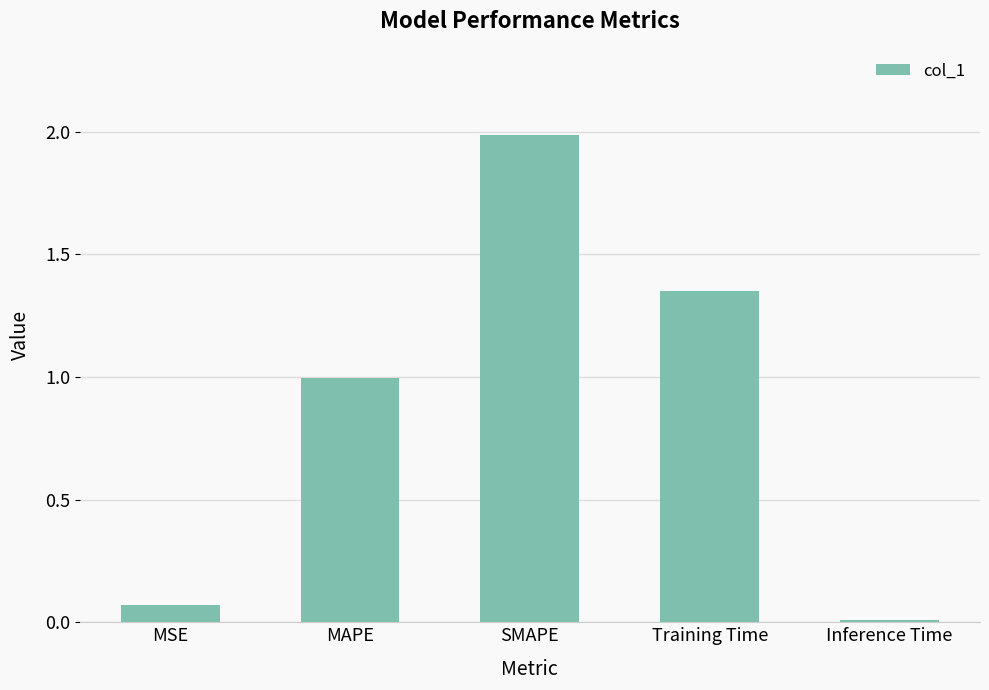

Between Inference Time and SMAPE, which is larger?

SMAPE